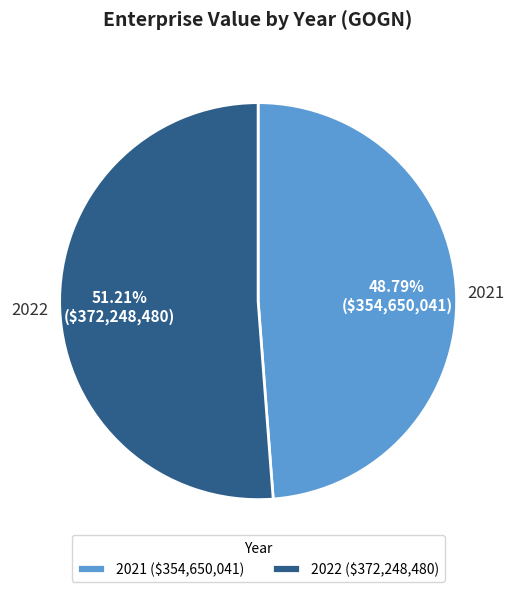

What is the total percentage of 2022 and 2021?

100.0%